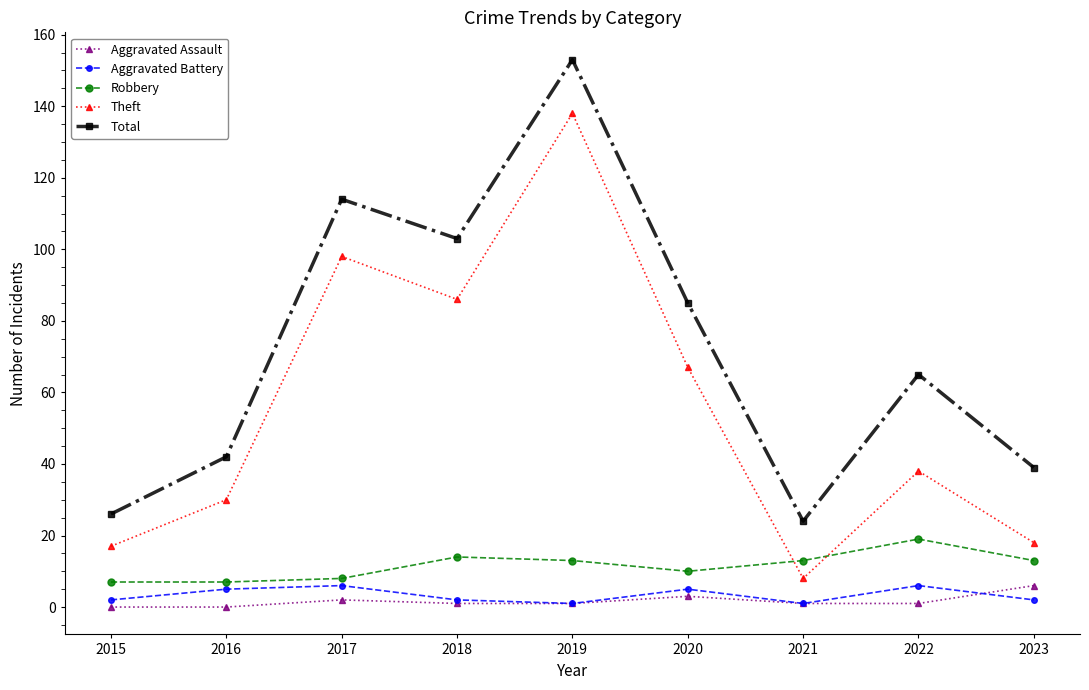

What is the approximate value of Robbery at 2019, to the nearest 10?

10